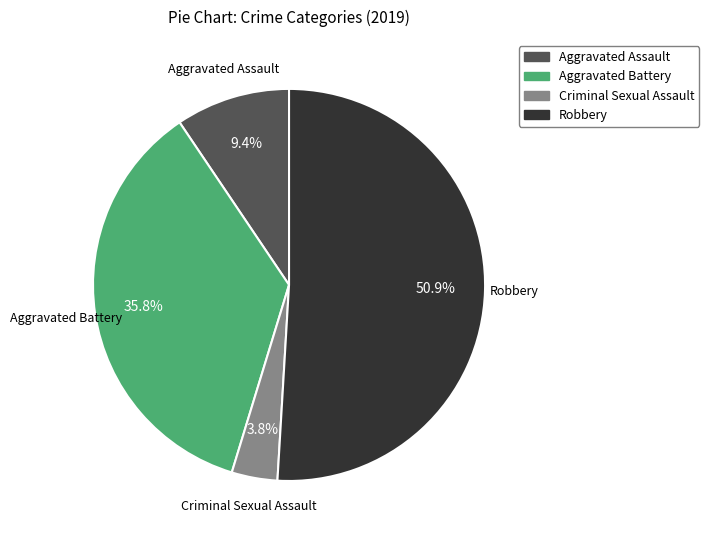

Is Aggravated Battery the majority of the pie?

No